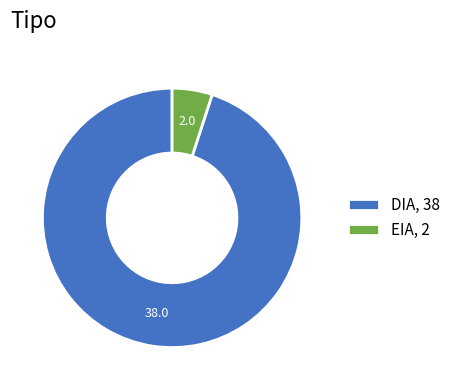

The EIA, 2 slice represents 5% of the pie. True or false?

True